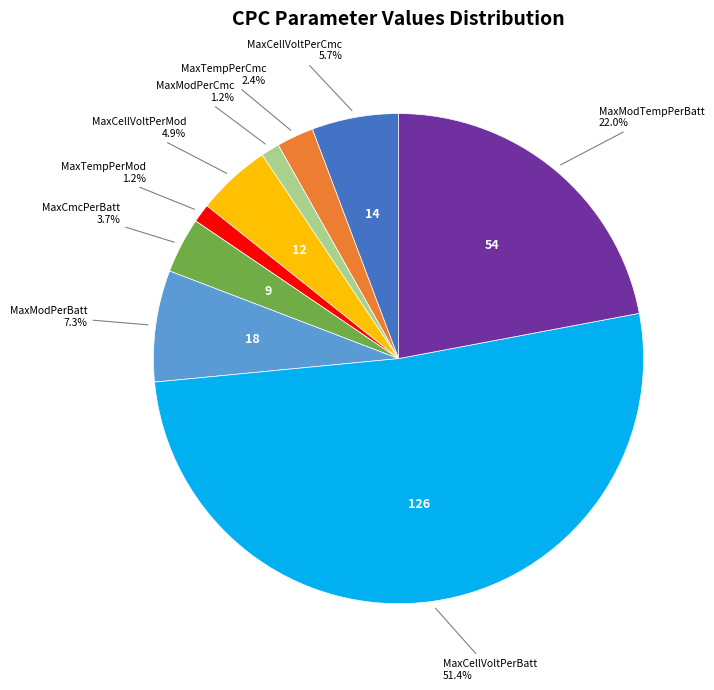

Is there any slice that represents more than half of the pie?

Yes